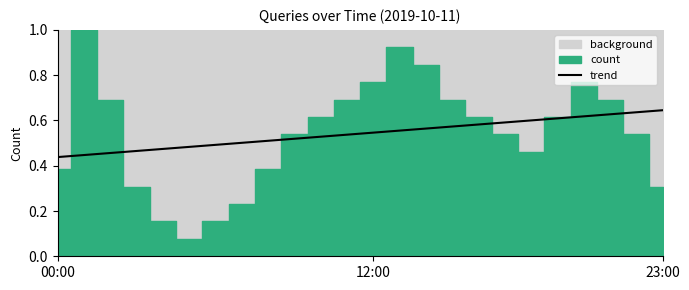

What position from the right is 21?

3